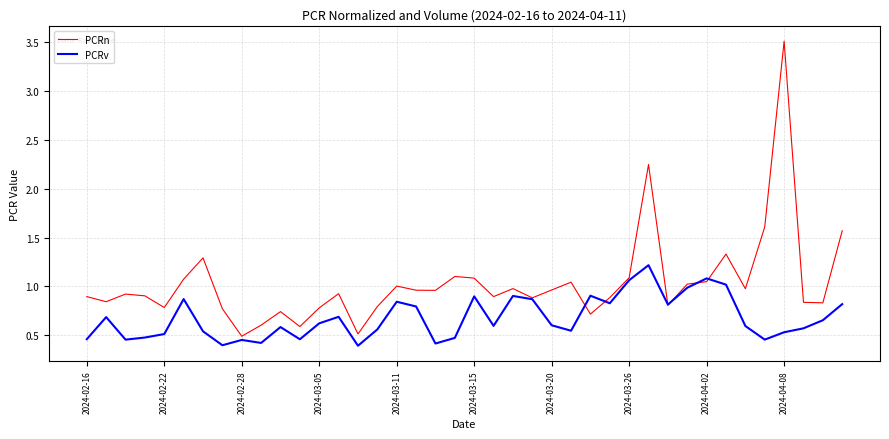

Which series has the widest spread of values?

PCRn